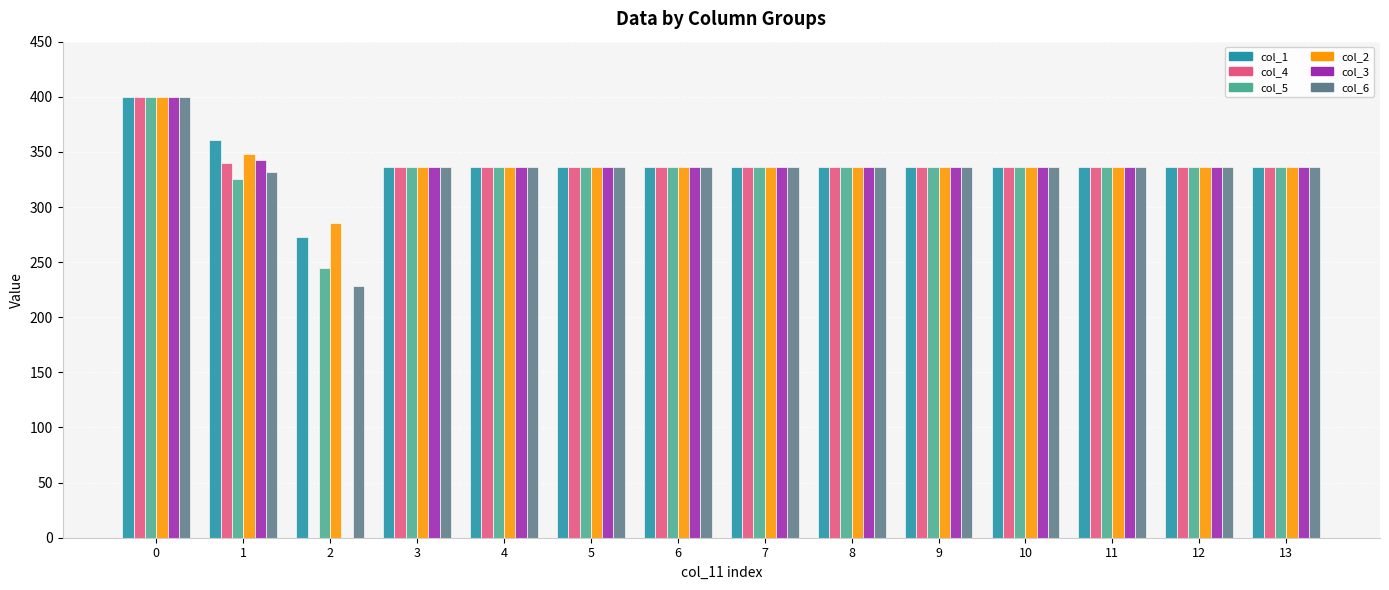

How many series are shown in this chart?

6